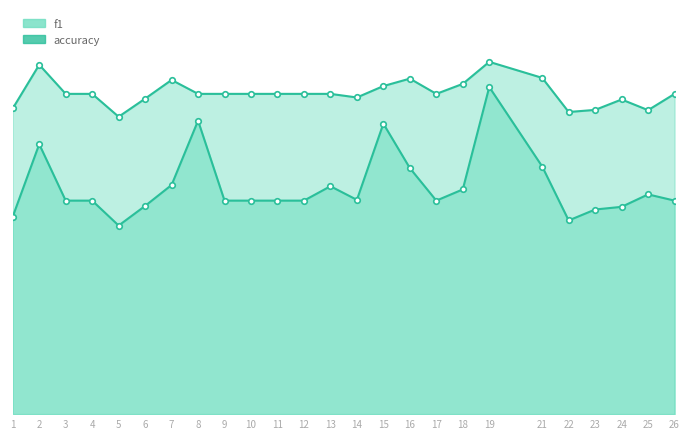

At how many categories does at least one series exceed 0?

25